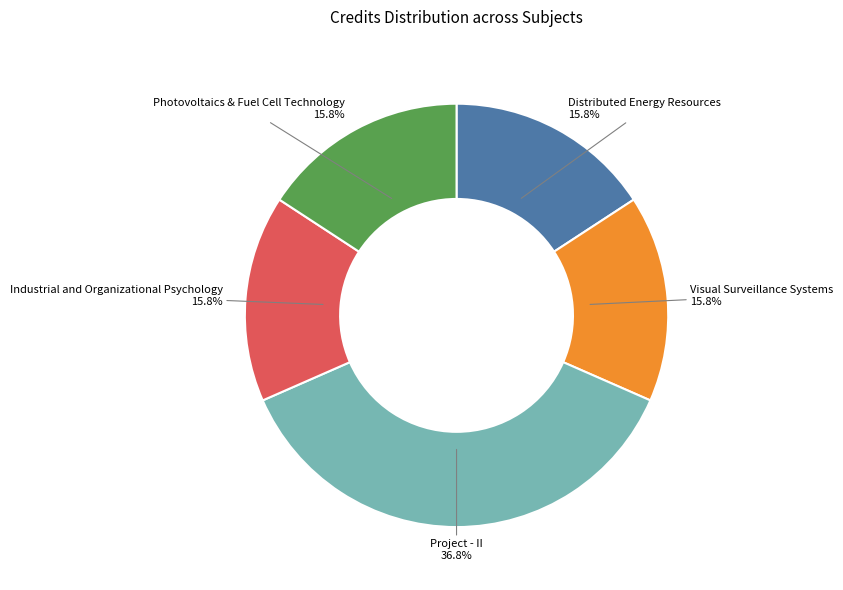

To the nearest percent, what is the difference between the largest and smallest slice percentages?

21%